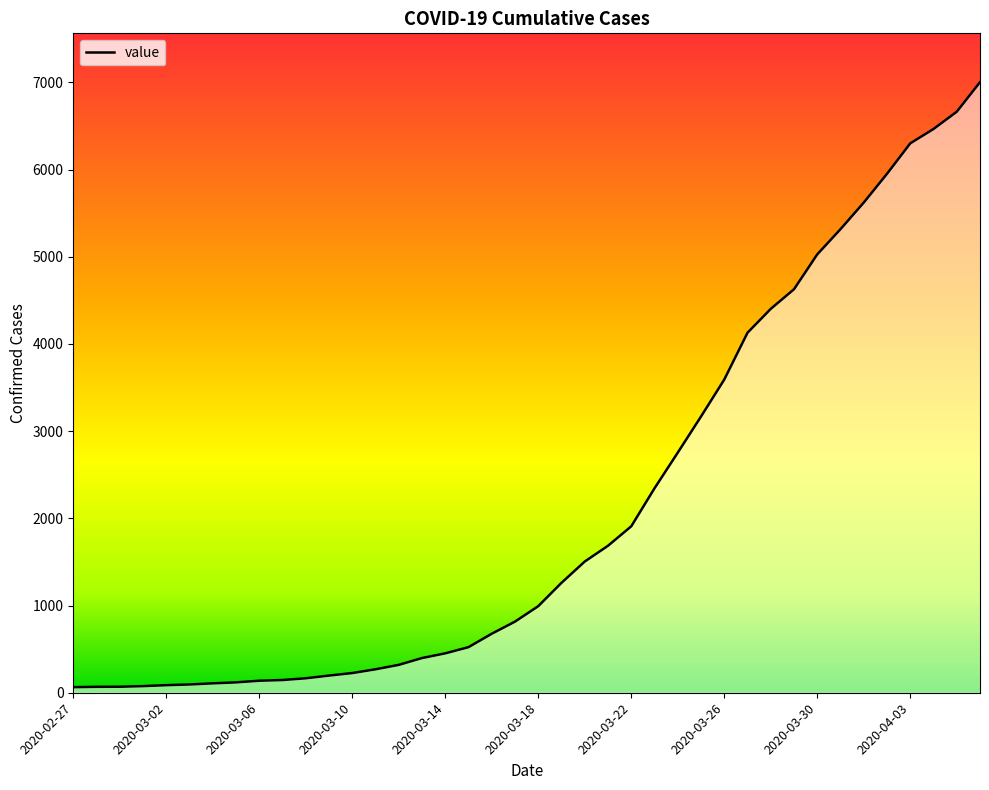

What is the greatest value displayed?

7003